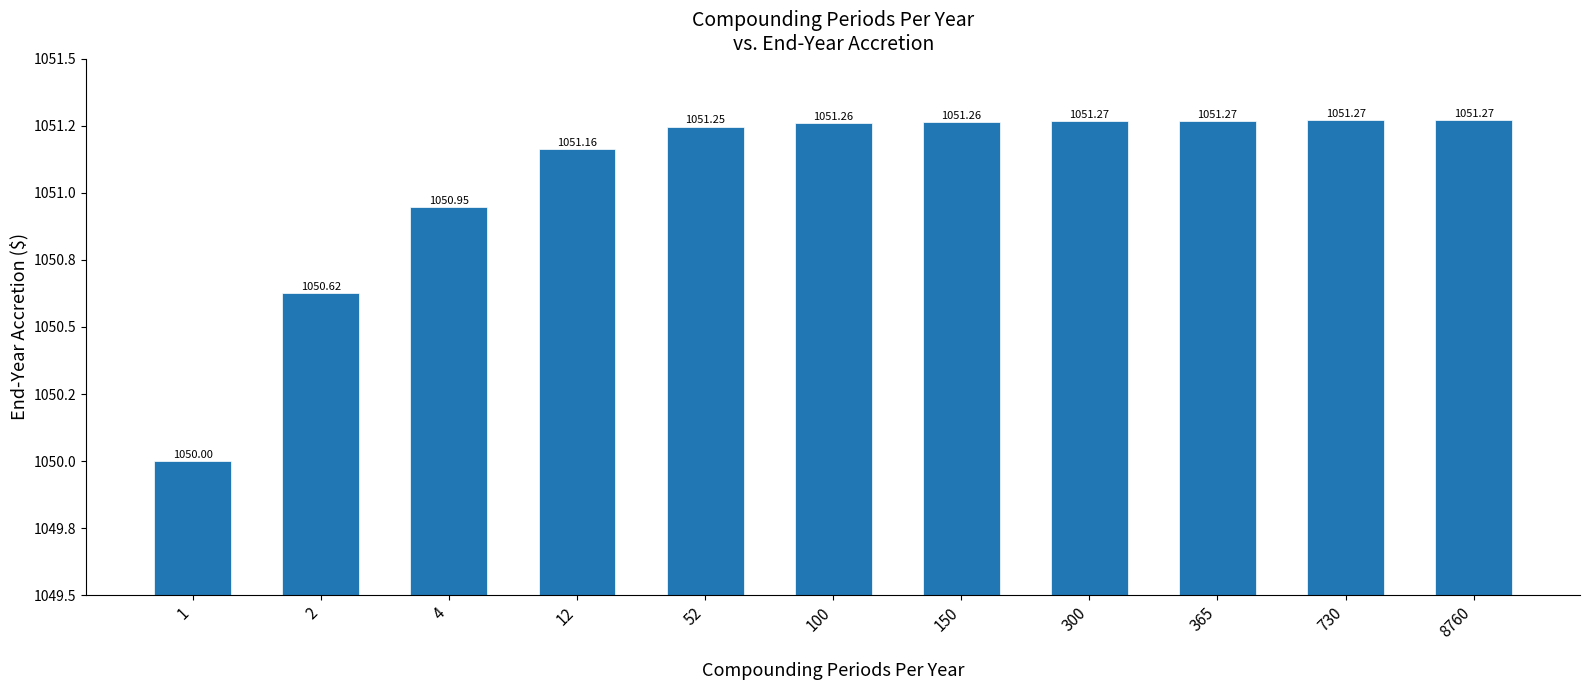

What is the change in value from 4 to 52?

+0.3